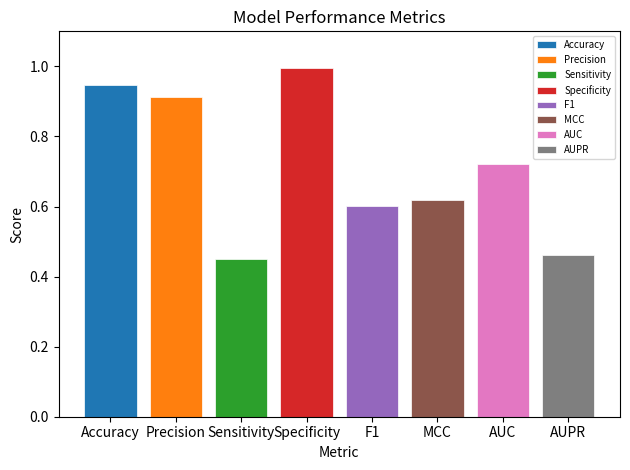

What is the change in value from Sensitivity to F1?

+0.2